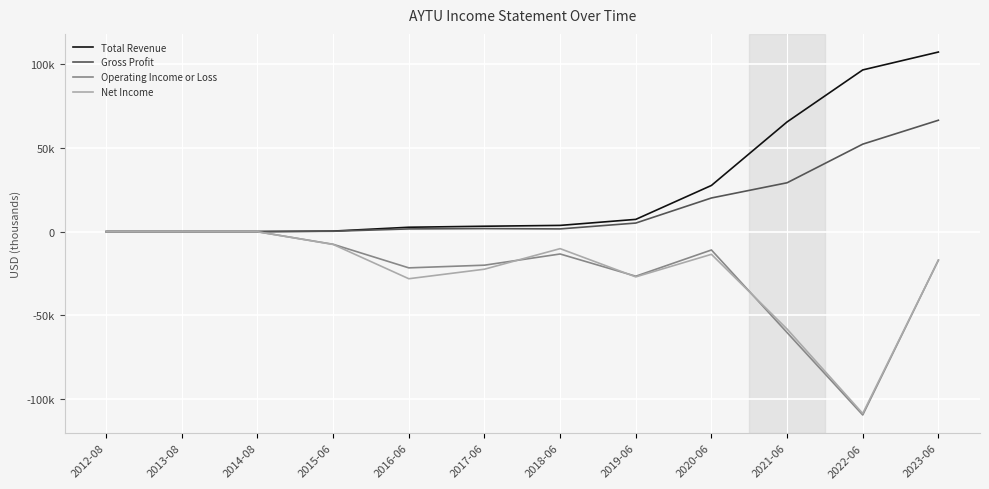

Reading right to left, list all the values displayed in this chart.

Total Revenue: 2023-06=107400	2022-06=96700	2021-06=65600	2020-06=27600	2019-06=7300	2018-06=3700	2017-06=3200	2016-06=2600	2015-06=300	2014-08=0	2013-08=0	2012-08=0
Gross Profit: 2023-06=66600	2022-06=52300	2021-06=29200	2020-06=20100	2019-06=5100	2018-06=1600	2017-06=1800	2016-06=1600	2015-06=200	2014-08=0	2013-08=0	2012-08=0
Operating Income or Loss: 2023-06=-17100	2022-06=-109700	2021-06=-60400	2020-06=-11000	2019-06=-26700	2018-06=-13400	2017-06=-20100	2016-06=-21700	2015-06=-7600	2014-08=-100	2013-08=-100	2012-08=-100
Net Income: 2023-06=-17100	2022-06=-108800	2021-06=-58300	2020-06=-13600	2019-06=-27100	2018-06=-10200	2017-06=-22500	2016-06=-28200	2015-06=-7700	2014-08=-100	2013-08=-100	2012-08=-100